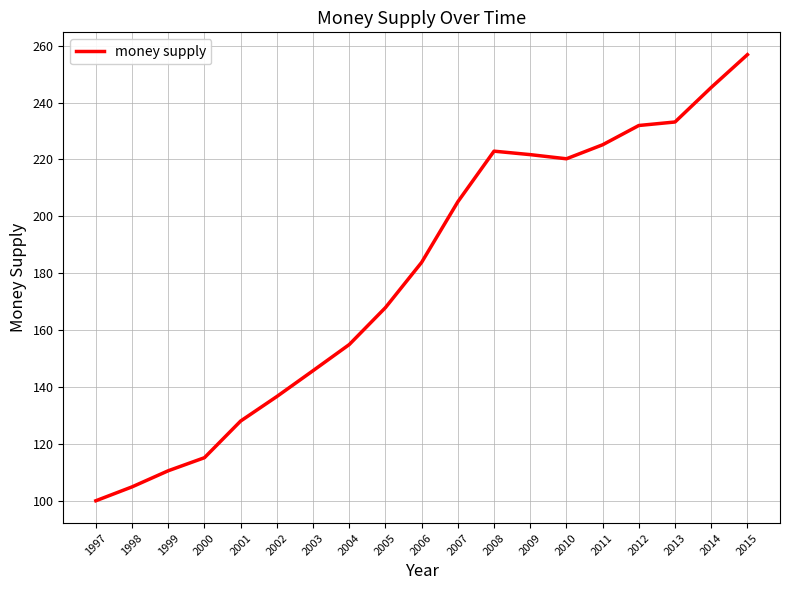

Reading right to left, what are all the values shown in this chart?

2015=256.8	2014=245.3	2013=233.2	2012=231.9	2011=225.1	2010=220.2	2009=221.7	2008=222.9	2007=205.1	2006=183.8	2005=167.9	2004=154.9	2003=145.7	2002=136.6	2001=128.0	2000=115.1	1999=110.5	1998=104.9	1997=100.0